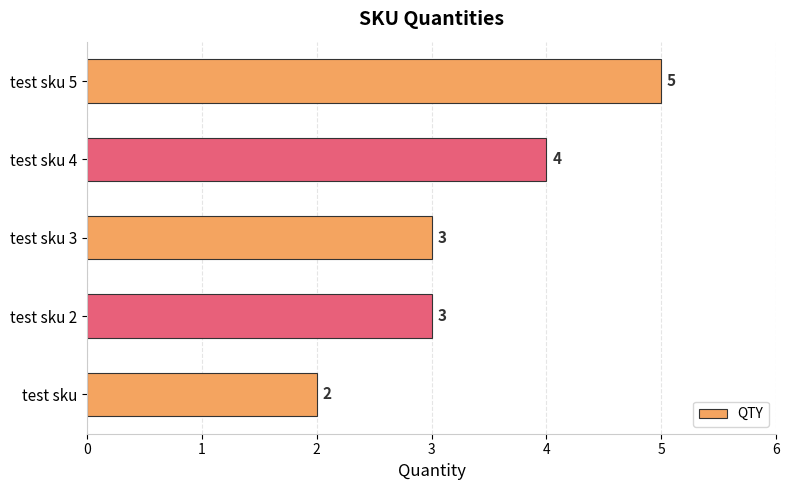

Count the values in the range 3 to 4.

3